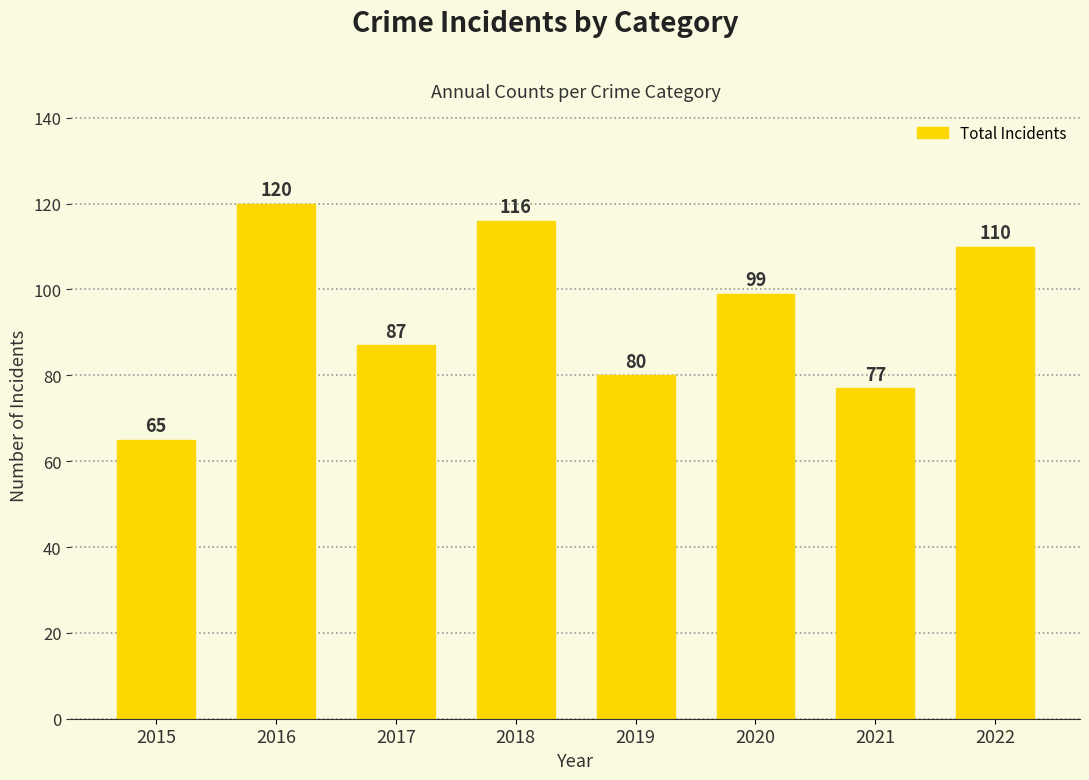

What is the maximum value shown in the chart?

120